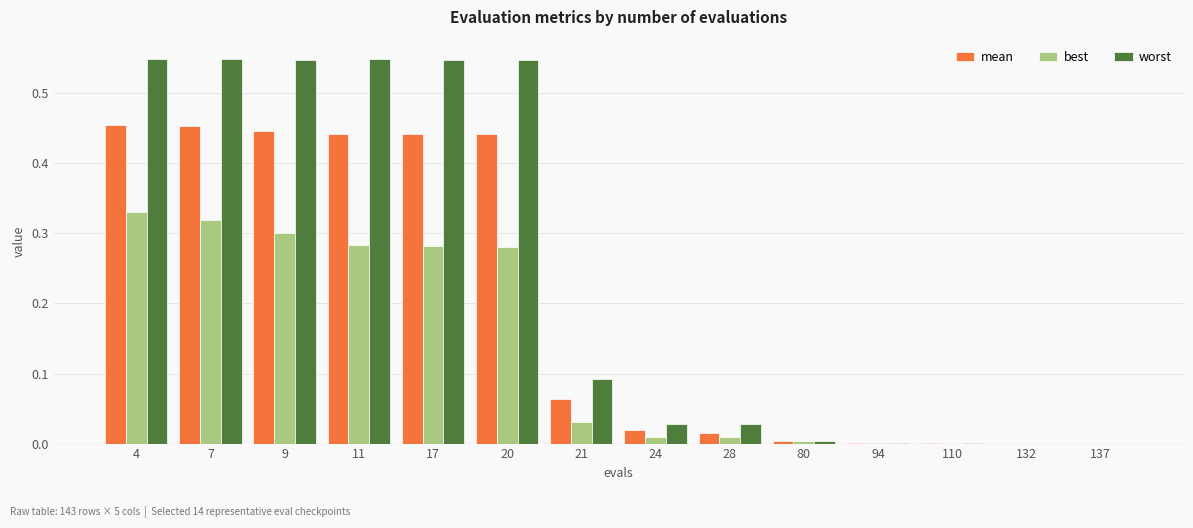

The worst series shows 0.1 at 7. True or false?

False